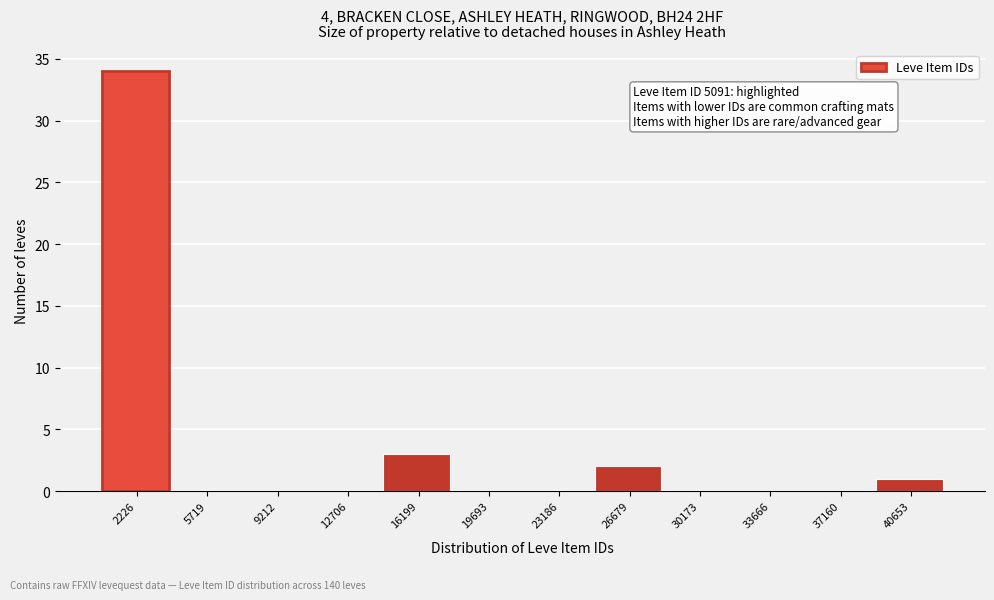

Reading left to right, transcribe all the data shown in this chart.

2226=34	5719=0	9212=0	12706=0	16199=3	19693=0	23186=0	26679=2	30173=0	33666=0	37160=0	40653=1